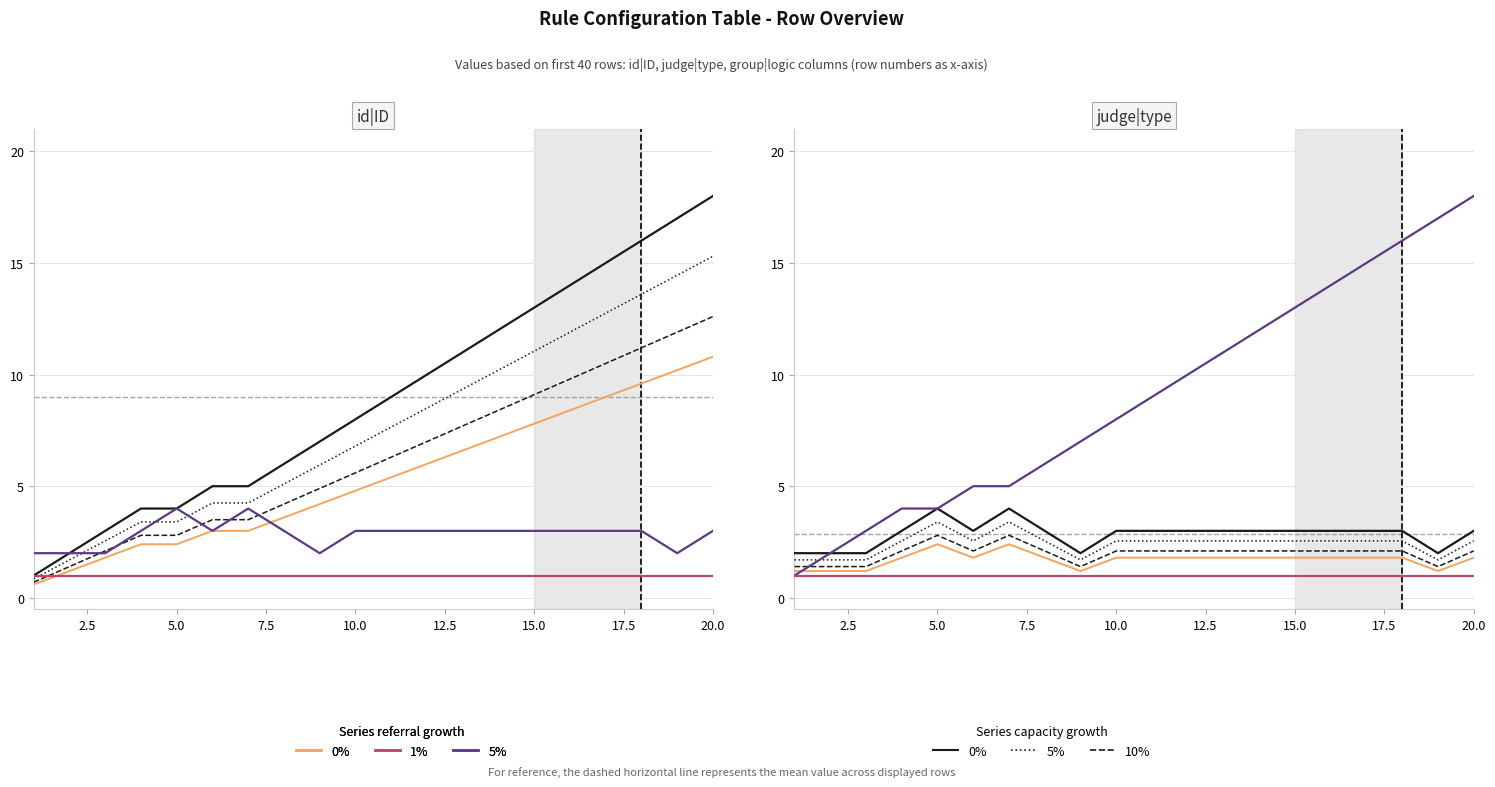

Reading left to right, what are all the values shown in this chart?

0% (capacity): 2.0	2.0	2.0	3.0	4.0	3.0	4.0	3.0	2.0	3.0	3.0	3.0	3.0	3.0	3.0	3.0	3.0	3.0	2.0	3.0
5% (referral growth): 1.0	2.0	3.0	4.0	4.0	5.0	5.0	6.0	7.0	8.0	9.0	10.0	11.0	12.0	13.0	14.0	15.0	16.0	17.0	18.0
1% (referral growth): 1.0	1.0	1.0	1.0	1.0	1.0	1.0	1.0	1.0	1.0	1.0	1.0	1.0	1.0	1.0	1.0	1.0	1.0	1.0	1.0
5% (capacity): 1.7	1.7	1.7	2.5	3.4	2.5	3.4	2.5	1.7	2.5	2.5	2.5	2.5	2.5	2.5	2.5	2.5	2.5	1.7	2.5
10% (capacity): 1.4	1.4	1.4	2.1	2.8	2.1	2.8	2.1	1.4	2.1	2.1	2.1	2.1	2.1	2.1	2.1	2.1	2.1	1.4	2.1
0% (referral growth): 1.2	1.2	1.2	1.8	2.4	1.8	2.4	1.8	1.2	1.8	1.8	1.8	1.8	1.8	1.8	1.8	1.8	1.8	1.2	1.8